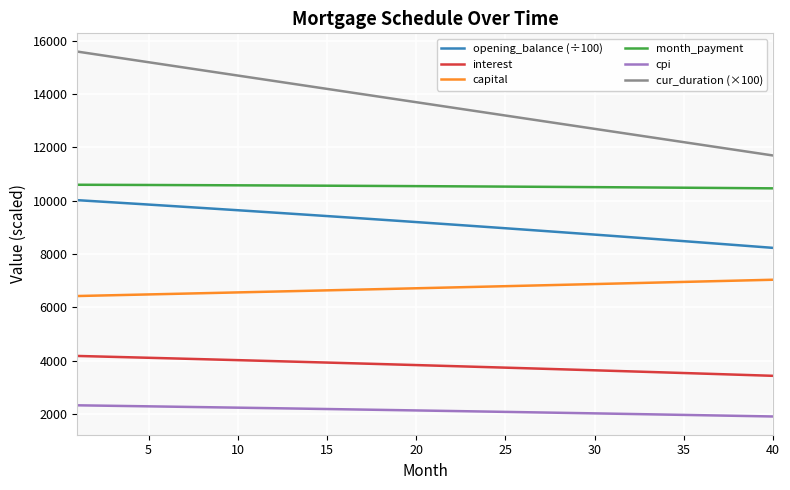

What is the maximum value for cur_duration (×100)?

15600.0